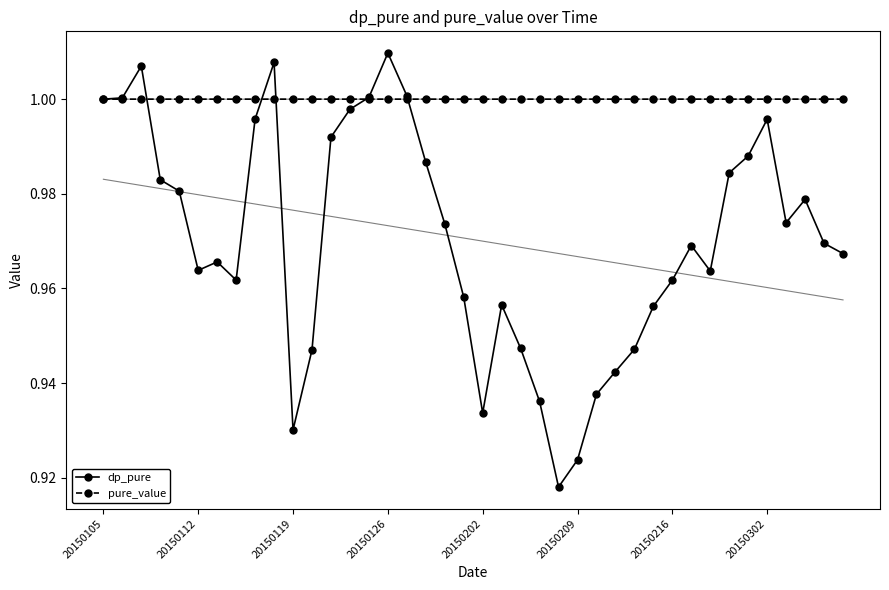

True or false: pure_value has more than 2 interior local peaks.

True